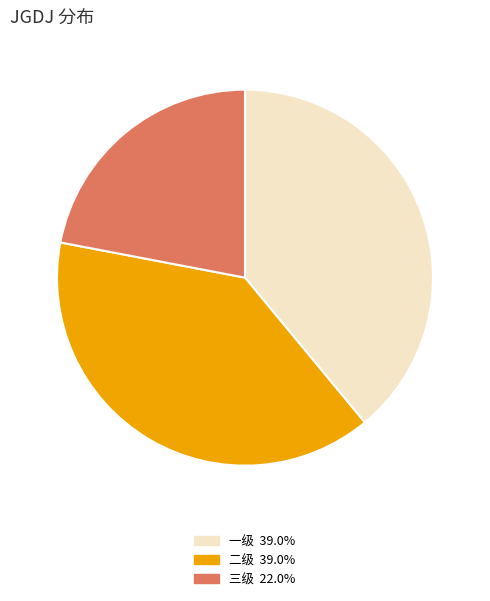

How many segments does this pie chart have?

3